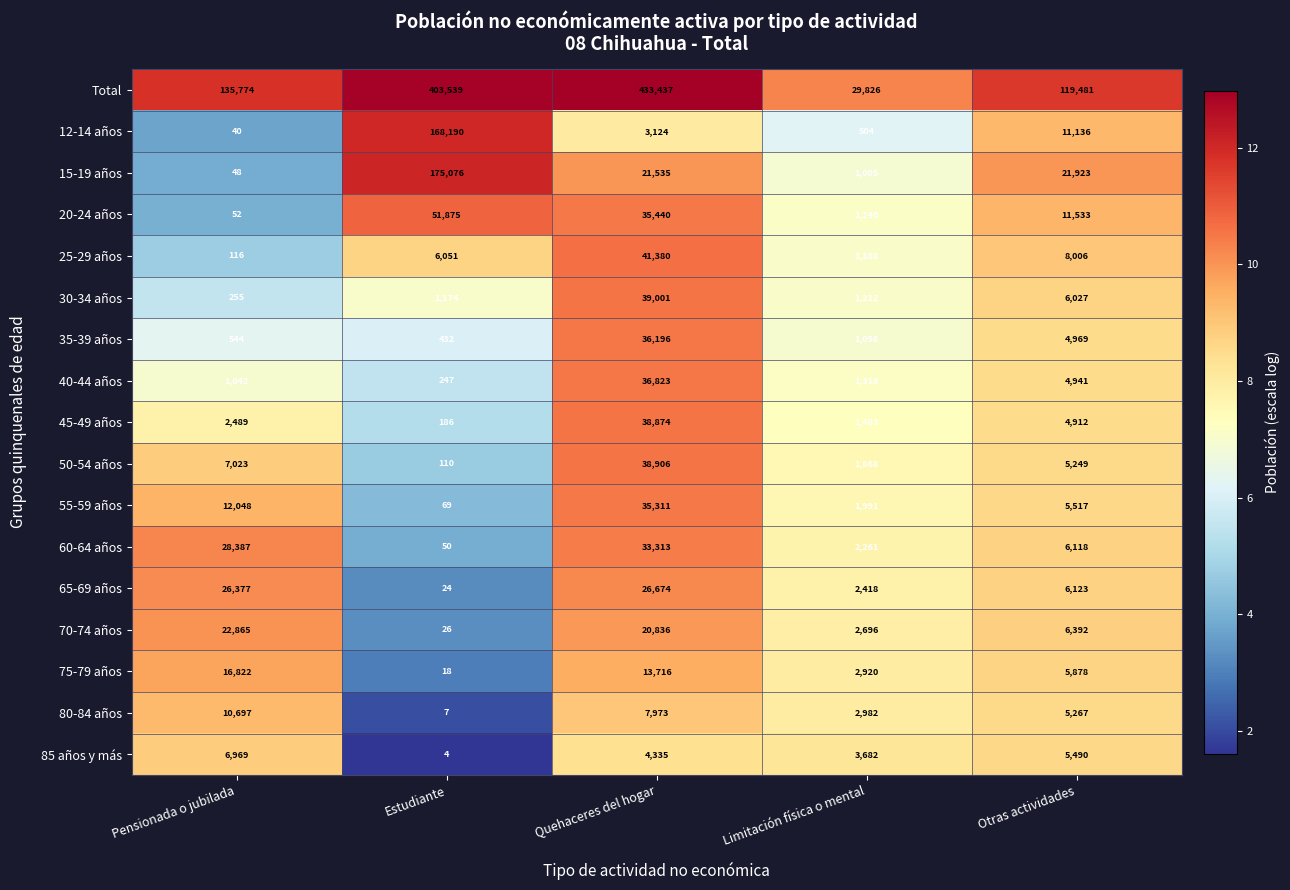

Rank the series at Limitación física o mental from highest to lowest value.

Total, 85 años y más, 80-84 años, 75-79 años, 70-74 años, 65-69 años, 60-64 años, 55-59 años, 50-54 años, 45-49 años, 40-44 años, 20-24 años, 30-34 años, 25-29 años, 35-39 años, 15-19 años, 12-14 años